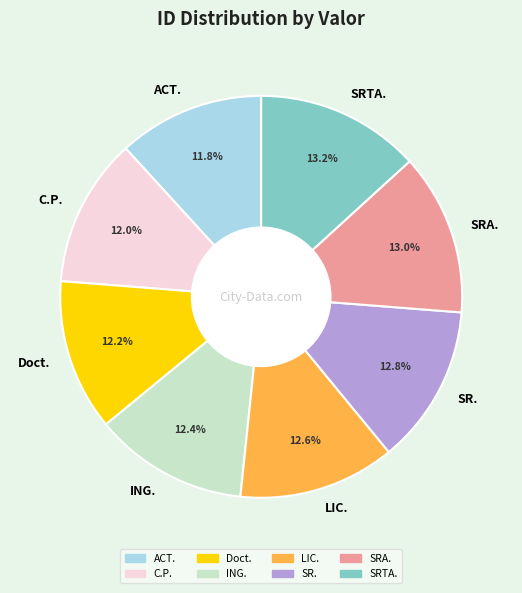

How many segments does this pie chart have?

8